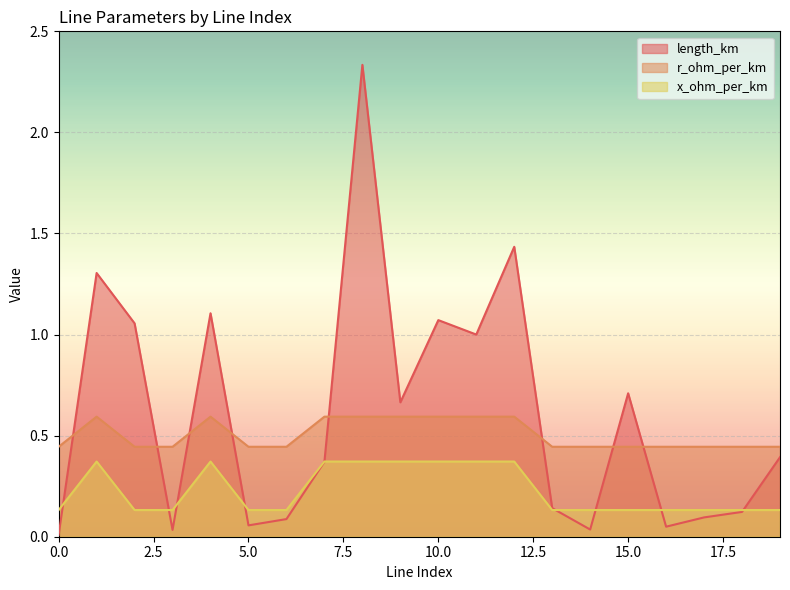

After their last crossing, which series has the higher values: length_km or x_ohm_per_km?

length_km